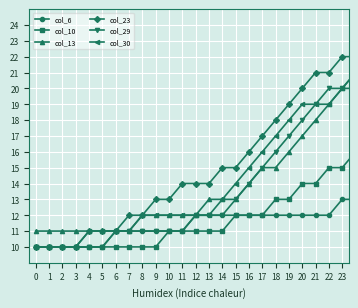

Which series has the widest spread of values?

col_13